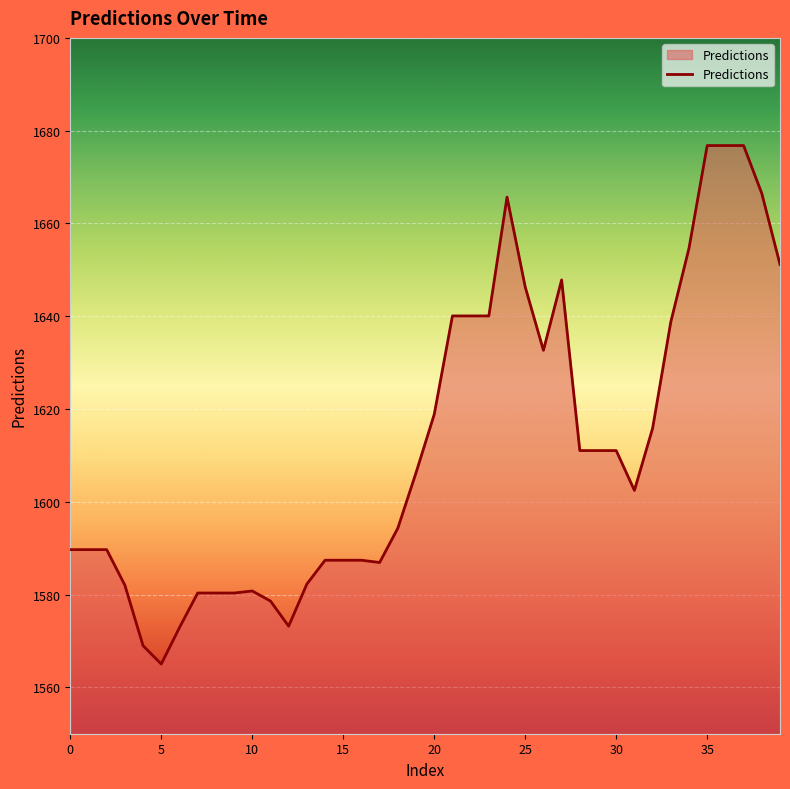

What is the maximum value shown in the chart?

1676.8